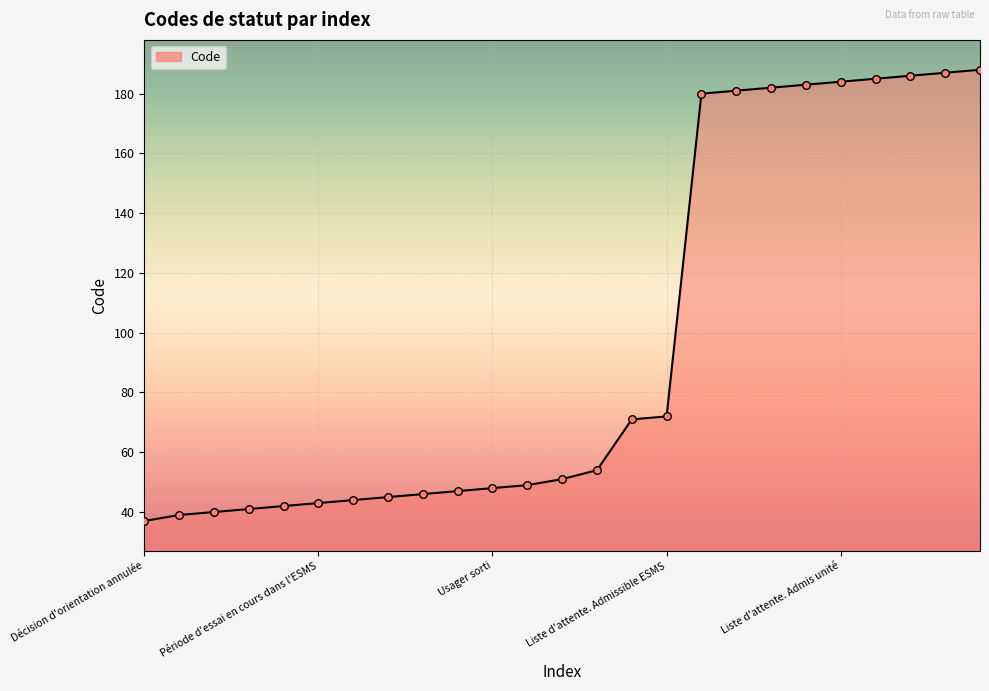

What is the maximum value shown in the chart?

188